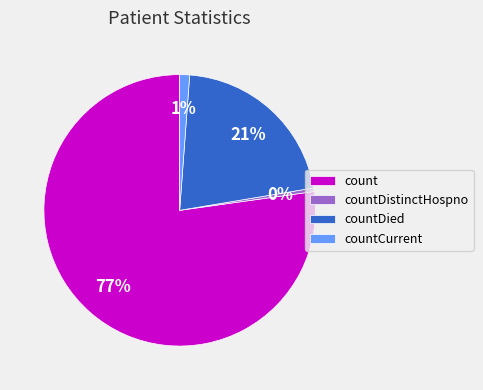

Count the number of slices in the pie.

4